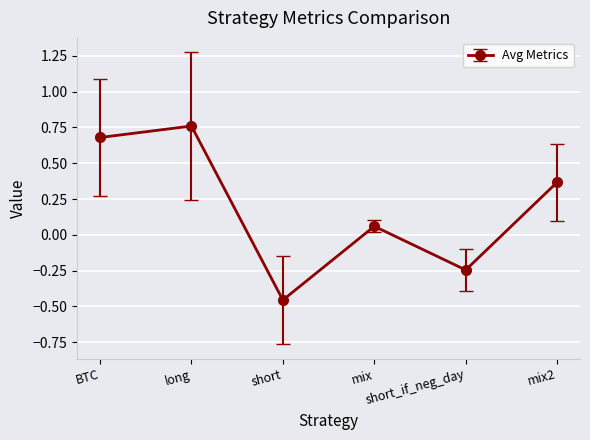

True or false: the data has more than 1 interior local peaks.

True